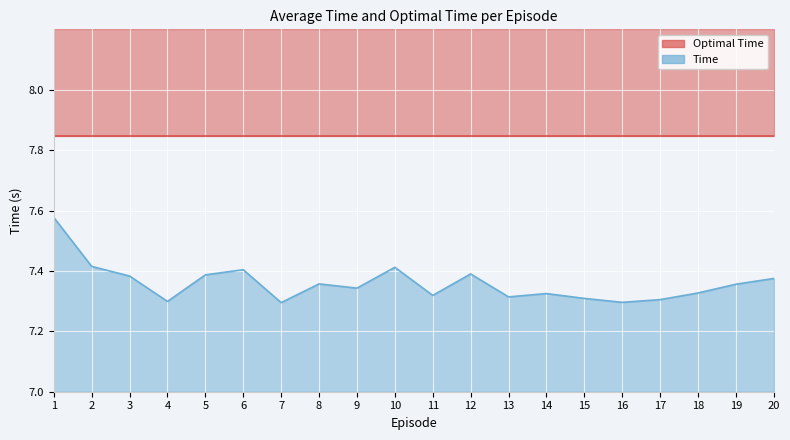

Reading right to left, list all the values displayed in this chart.

7.4	7.4	7.3	7.3	7.3	7.3	7.3	7.3	7.4	7.3	7.4	7.3	7.4	7.3	7.4	7.4	7.3	7.4	7.4	7.6